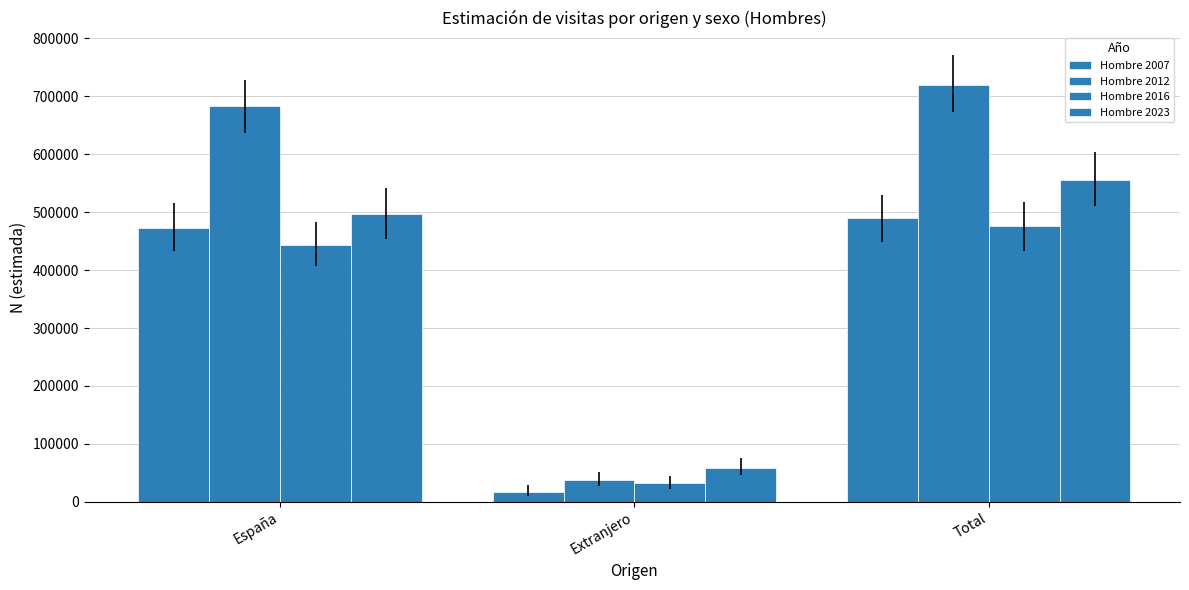

Count the number of data series in this chart.

4